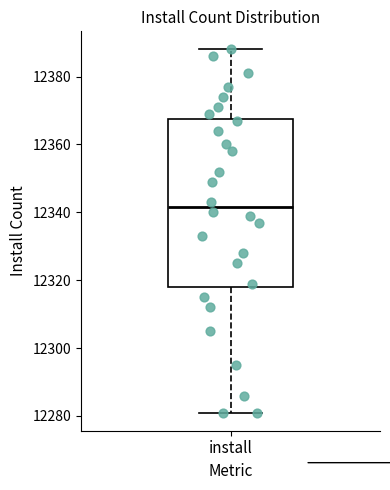

Transcribe this box plot: give where the median line is, the range the box spans, and where the two whiskers end, as read against the y-axis. The values are not printed on the chart, so give them approximately, as read against the axis.

median 12342, box 12318 to 12368, whiskers 12282 to 12388